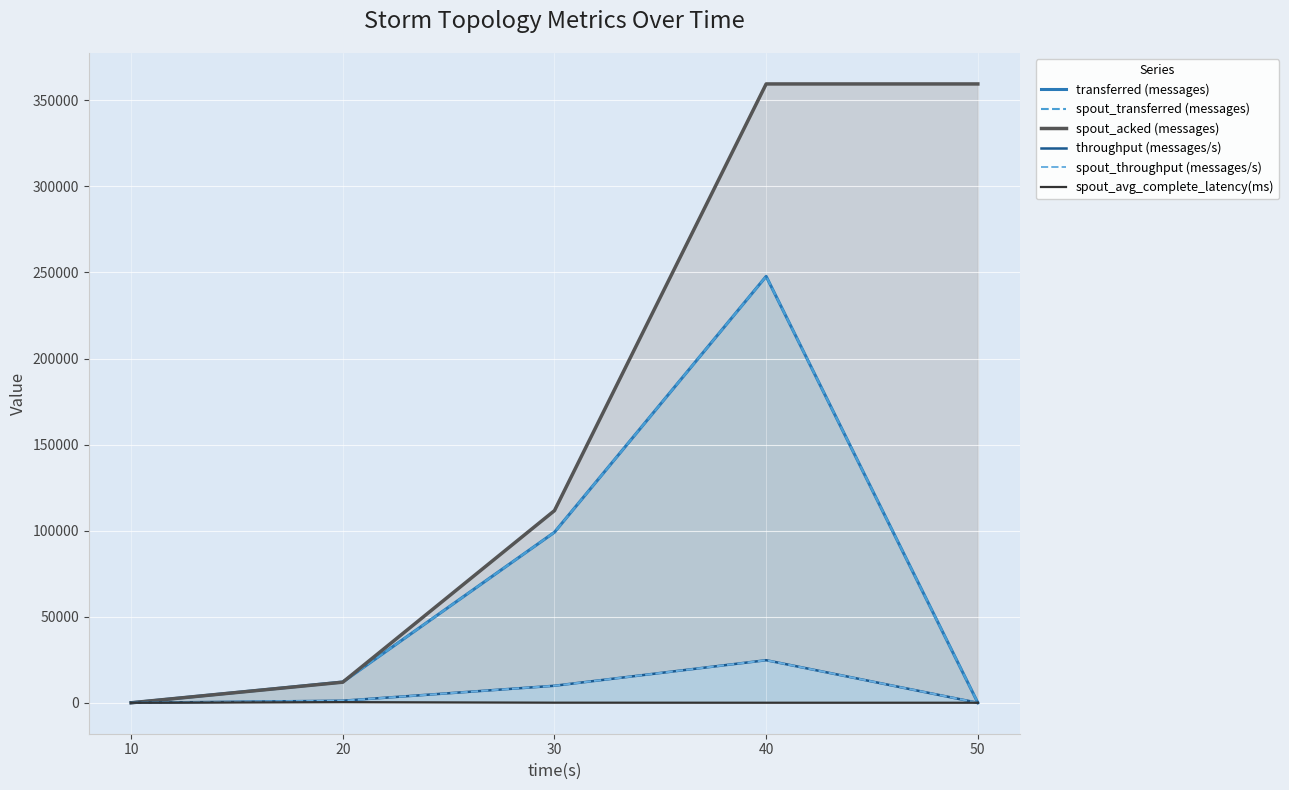

In spout_throughput (messages/s), how many points are higher than both neighbors (excluding endpoints)?

1